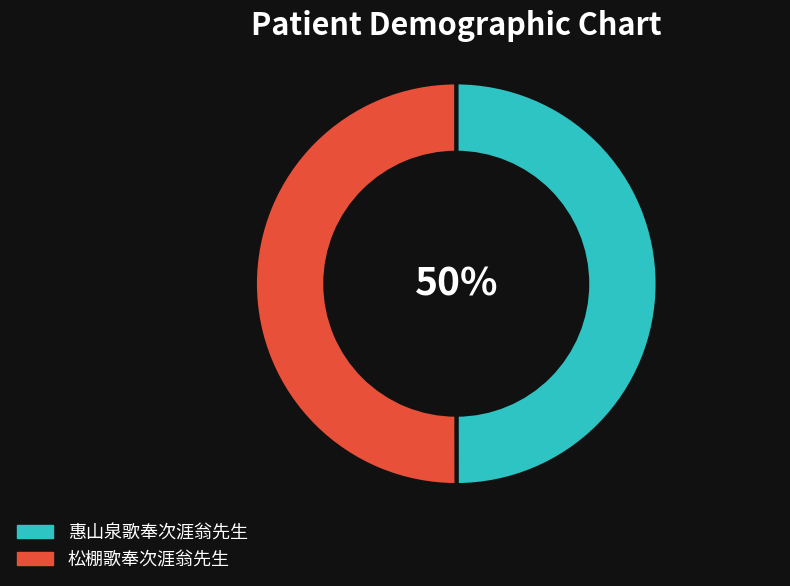

Is the sum of 惠山泉歌奉次涯翁先生 and 松棚歌奉次涯翁先生 greater than half?

Yes